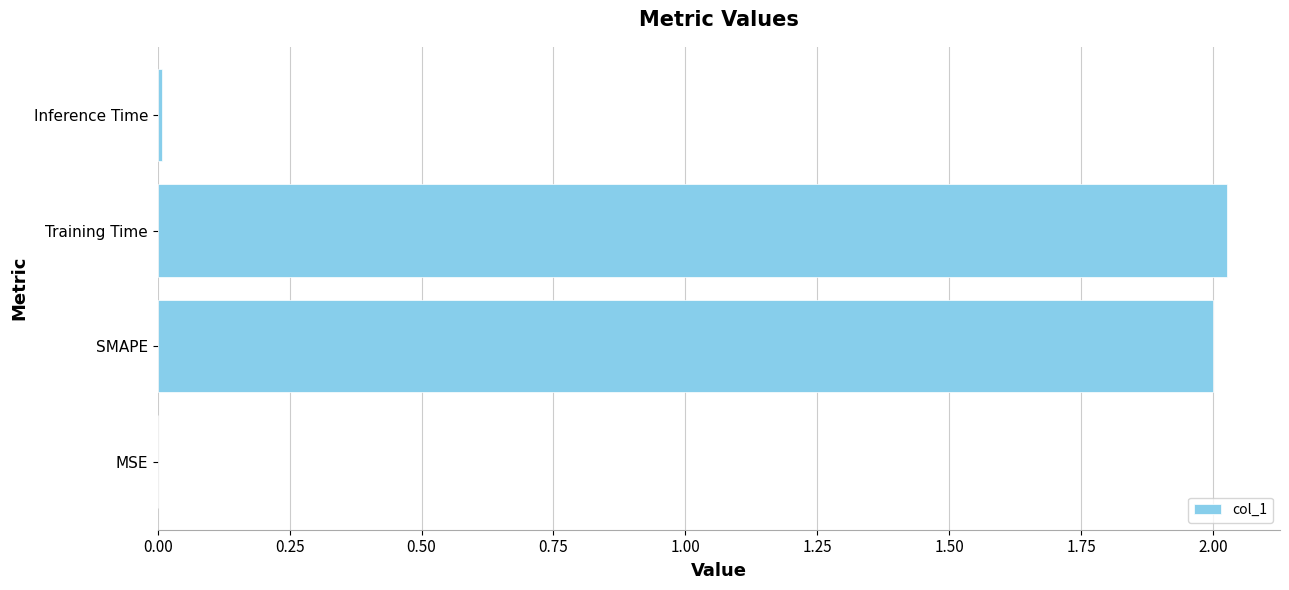

What is the sum of all values?

4.0